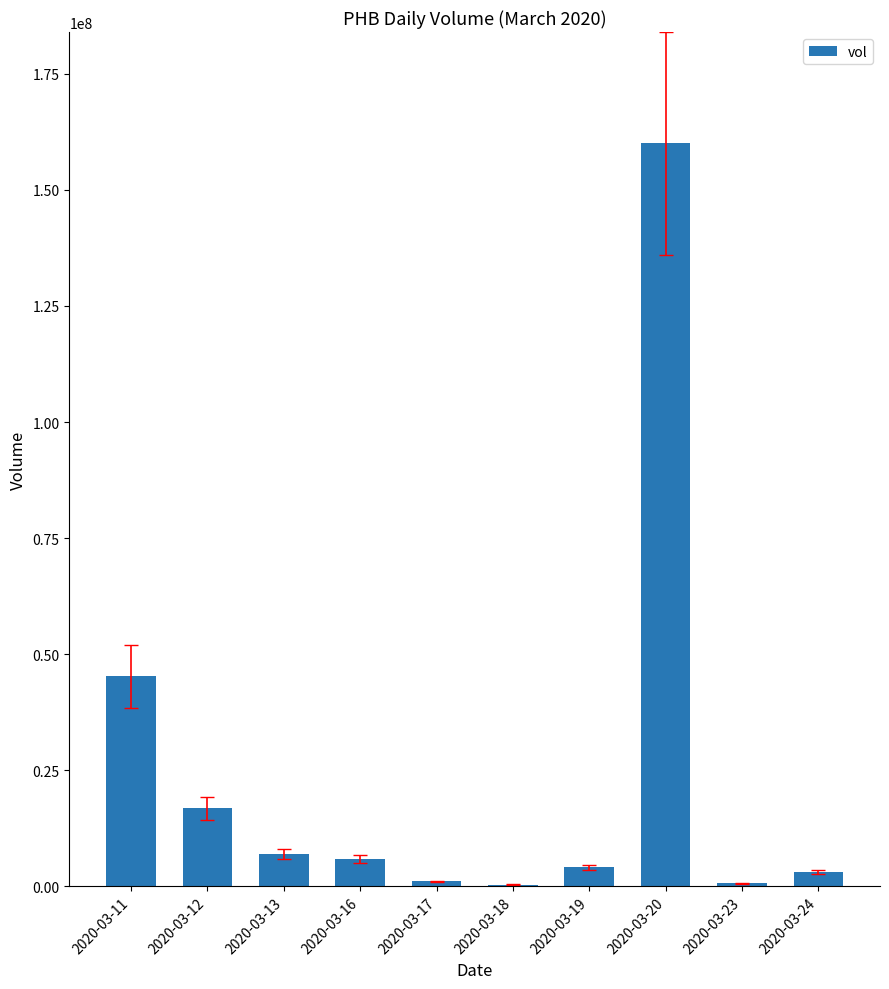

Between 2020-03-16 and 2020-03-12, which is larger?

2020-03-12